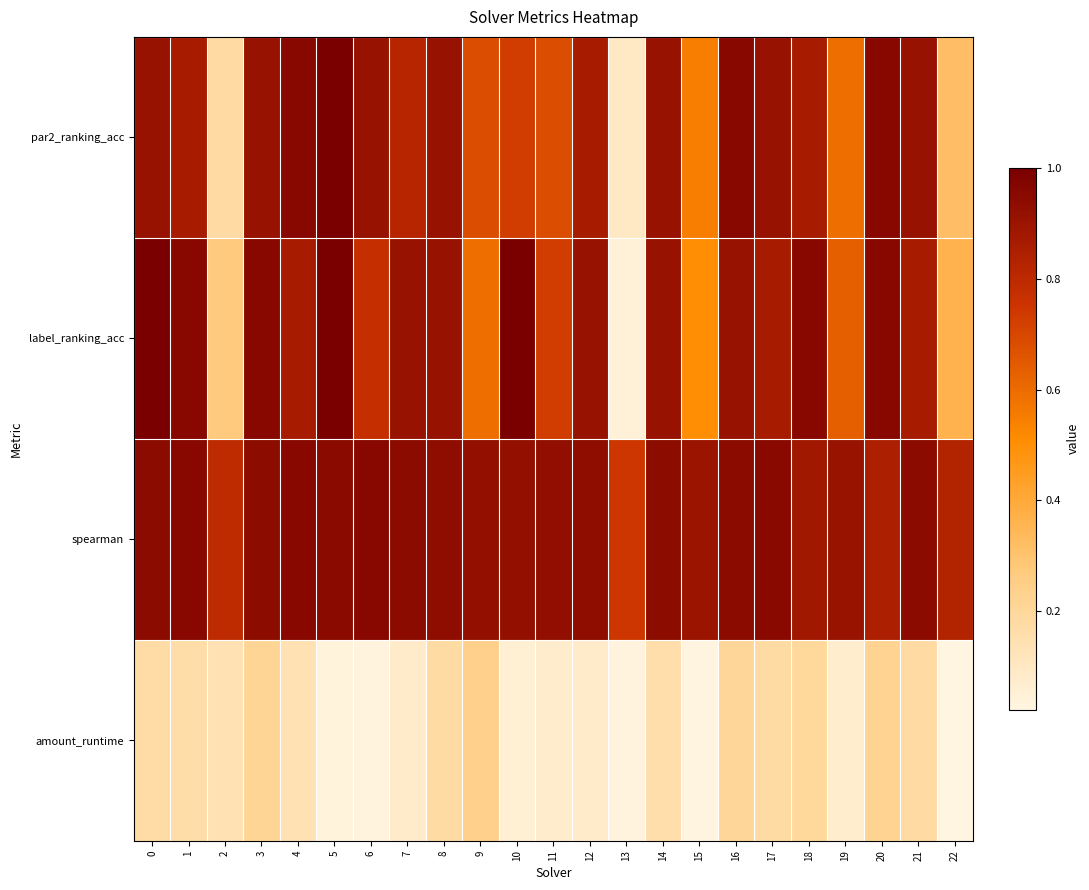

What is the total value across all series at 20?

3.0